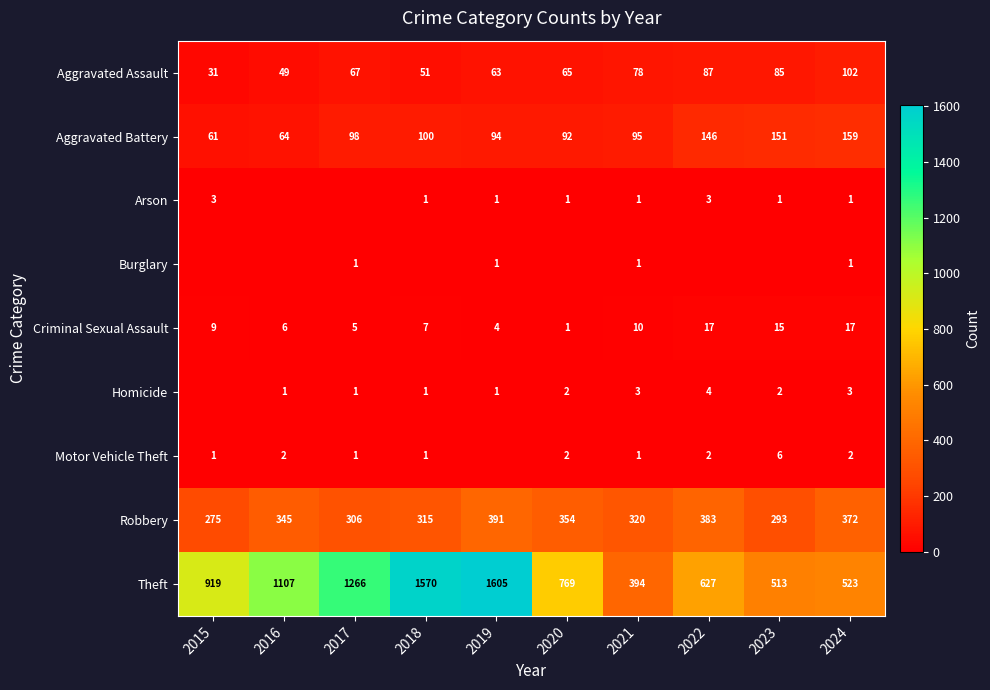

What is the lowest value of the Robbery series?

275